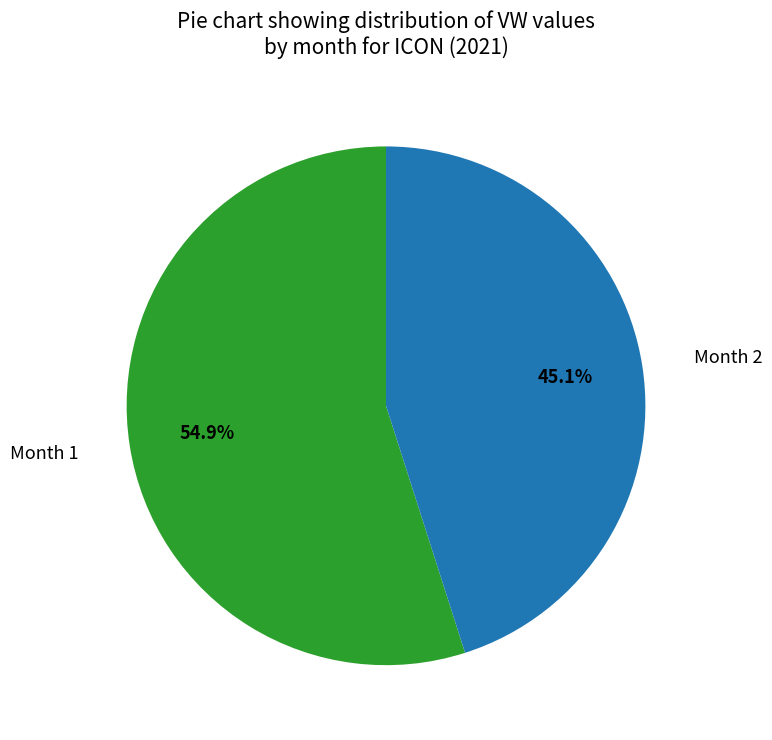

How many slices are in this pie chart?

2